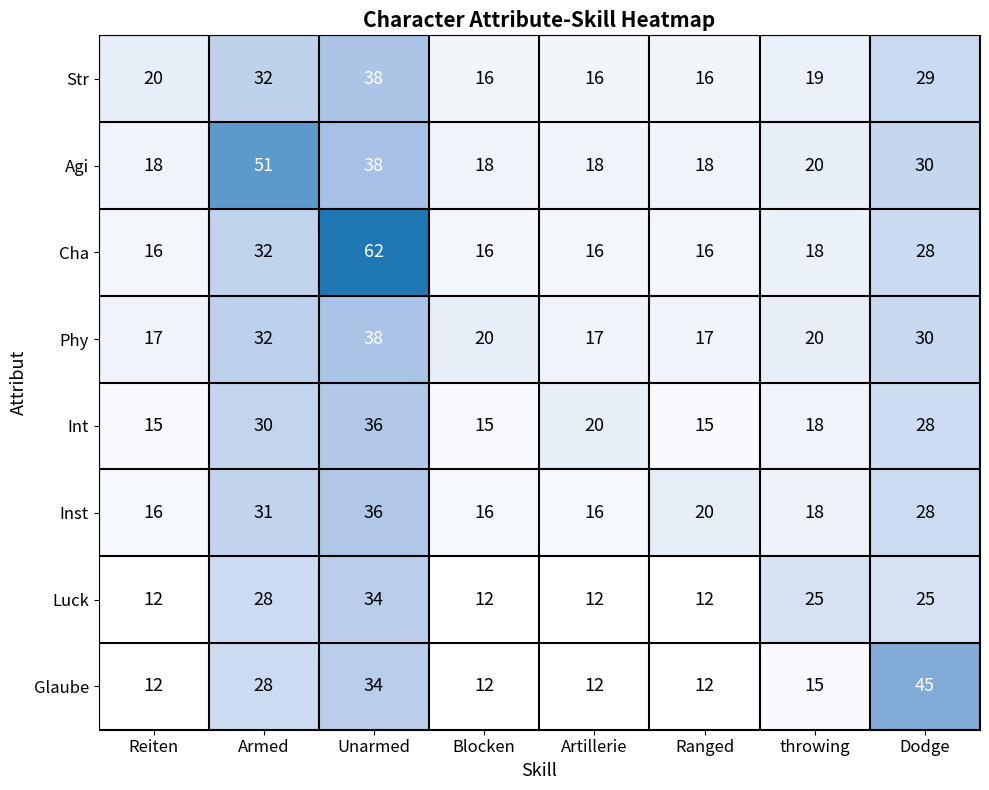

What is the minimum value for Luck?

12